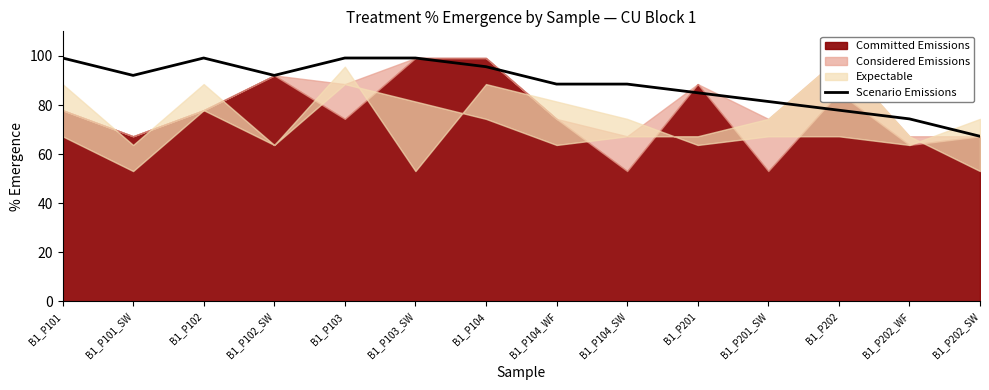

Is it true that the value at B1_P104 is 95.6?

True